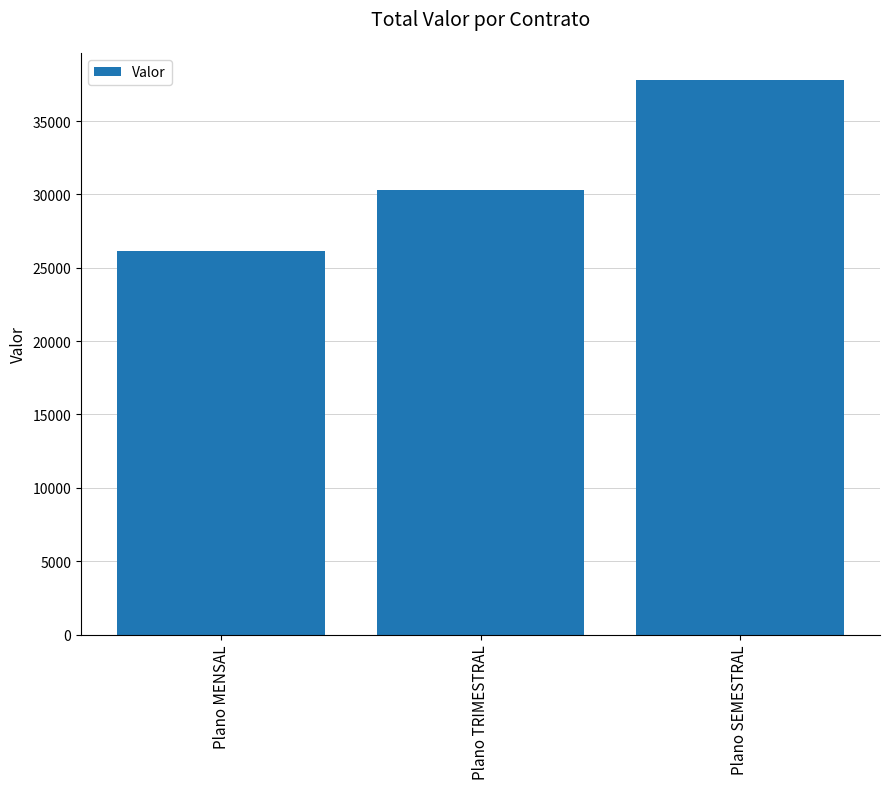

What is the greatest value displayed?

37765.0